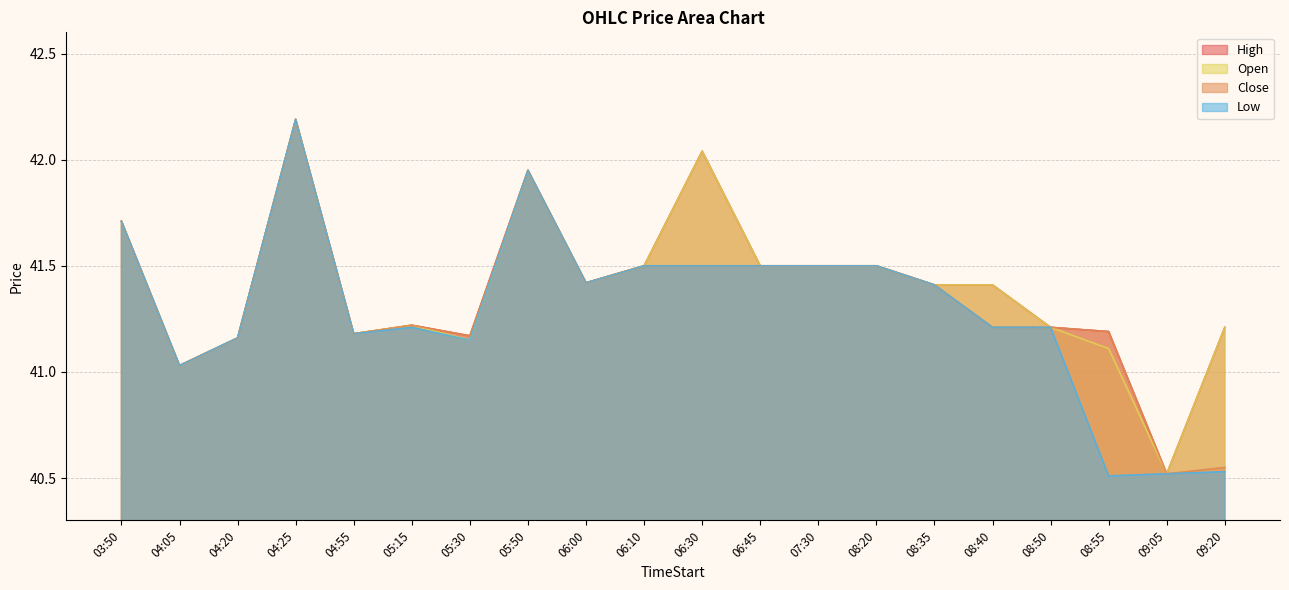

At which category does Open reach its first local valley?

04:05